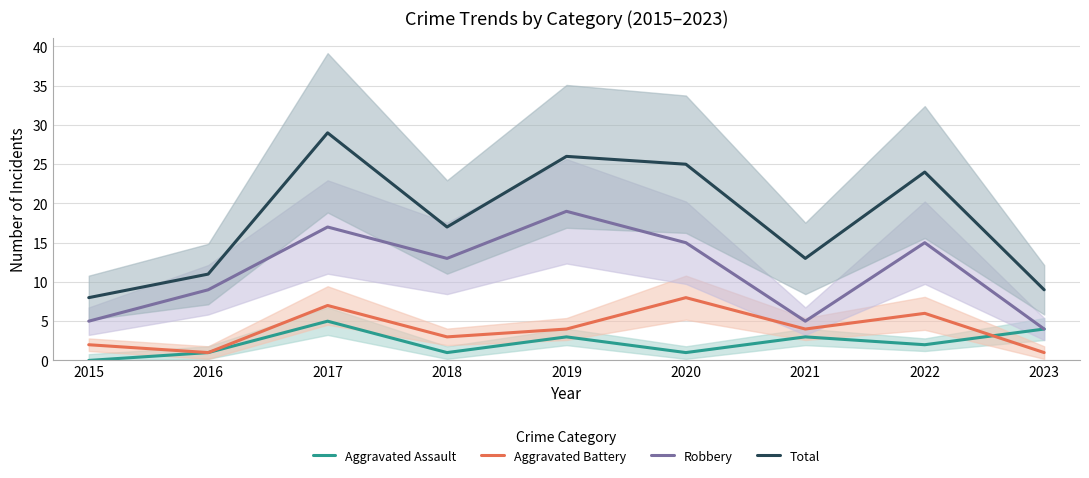

Reading left to right, transcribe all the data shown in this chart.

Aggravated Assault: 2015=0	2016=1	2017=5	2018=1	2019=3	2020=1	2021=3	2022=2	2023=4
Aggravated Battery: 2015=2	2016=1	2017=7	2018=3	2019=4	2020=8	2021=4	2022=6	2023=1
Robbery: 2015=5	2016=9	2017=17	2018=13	2019=19	2020=15	2021=5	2022=15	2023=4
Total: 2015=8	2016=11	2017=29	2018=17	2019=26	2020=25	2021=13	2022=24	2023=9